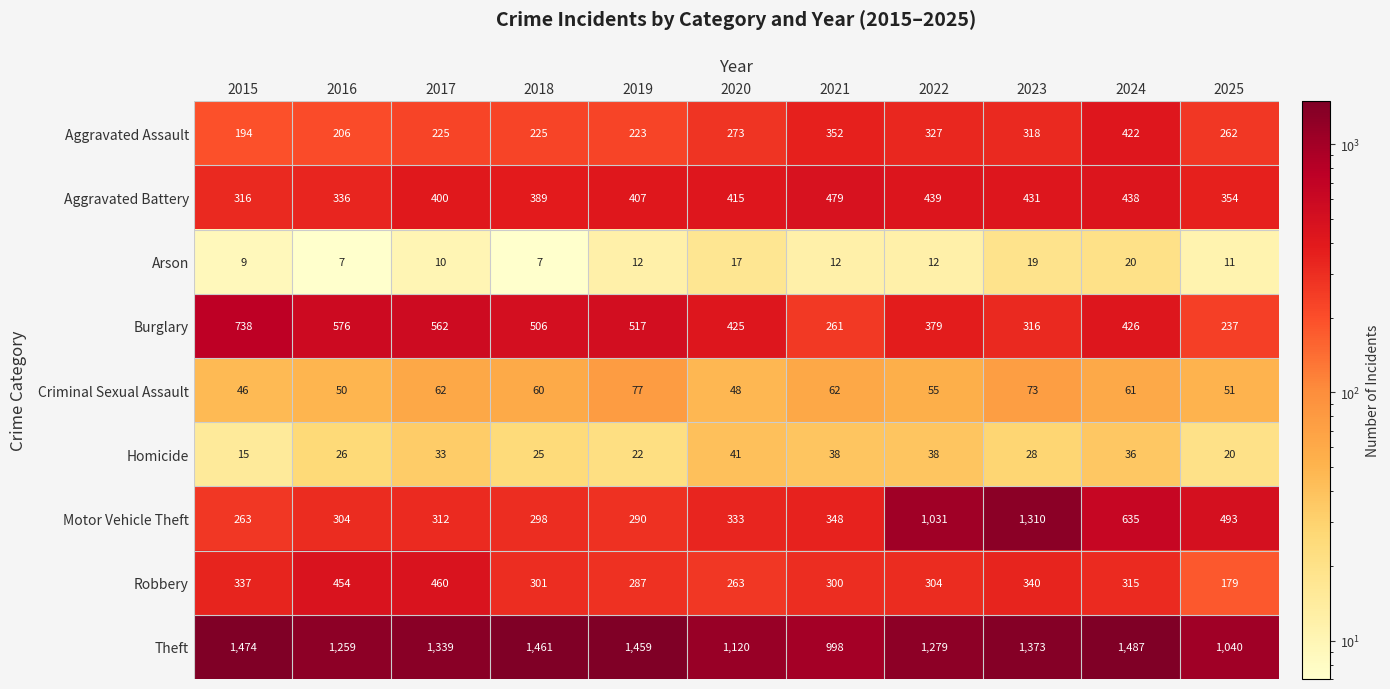

Between 2016 and 2019, which series saw the biggest shift?

Theft